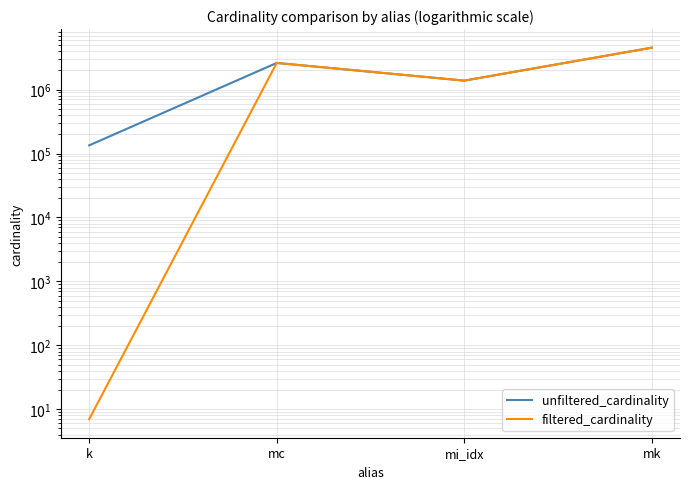

Where is filtered_cardinality nearest to the value 2261968?

mc